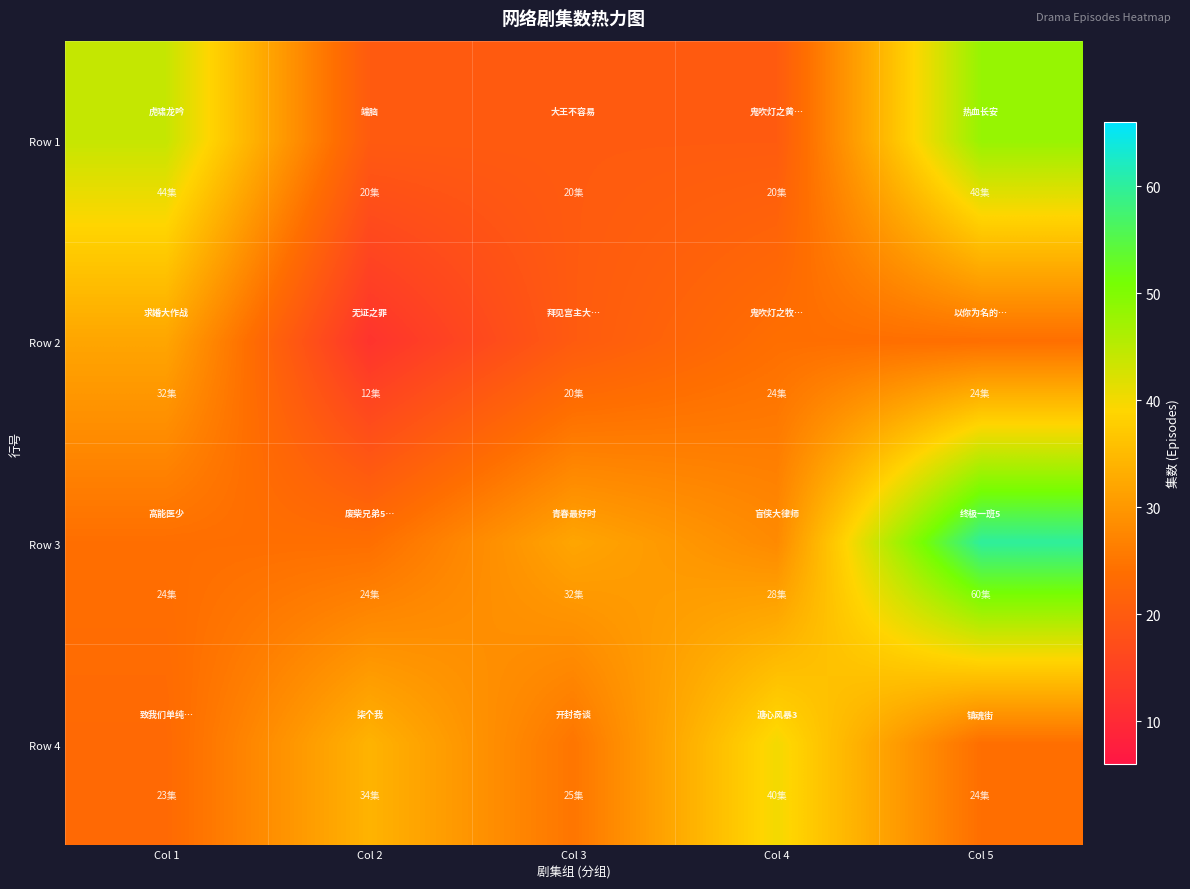

At Col 5, list the series in order from smallest to largest.

Row 2, Row 4, Row 1, Row 3